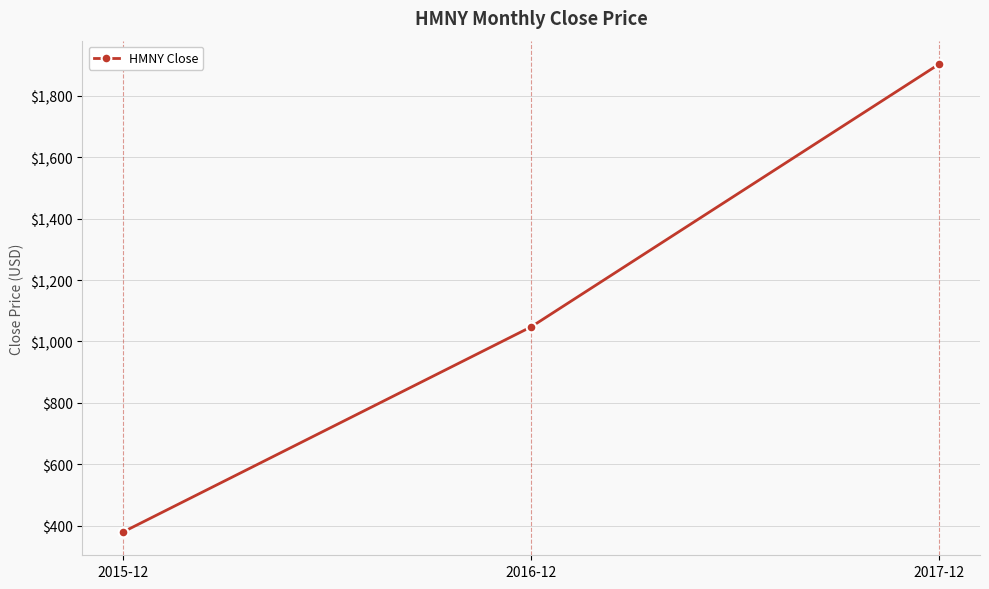

What is the sum of all values?

3331.4